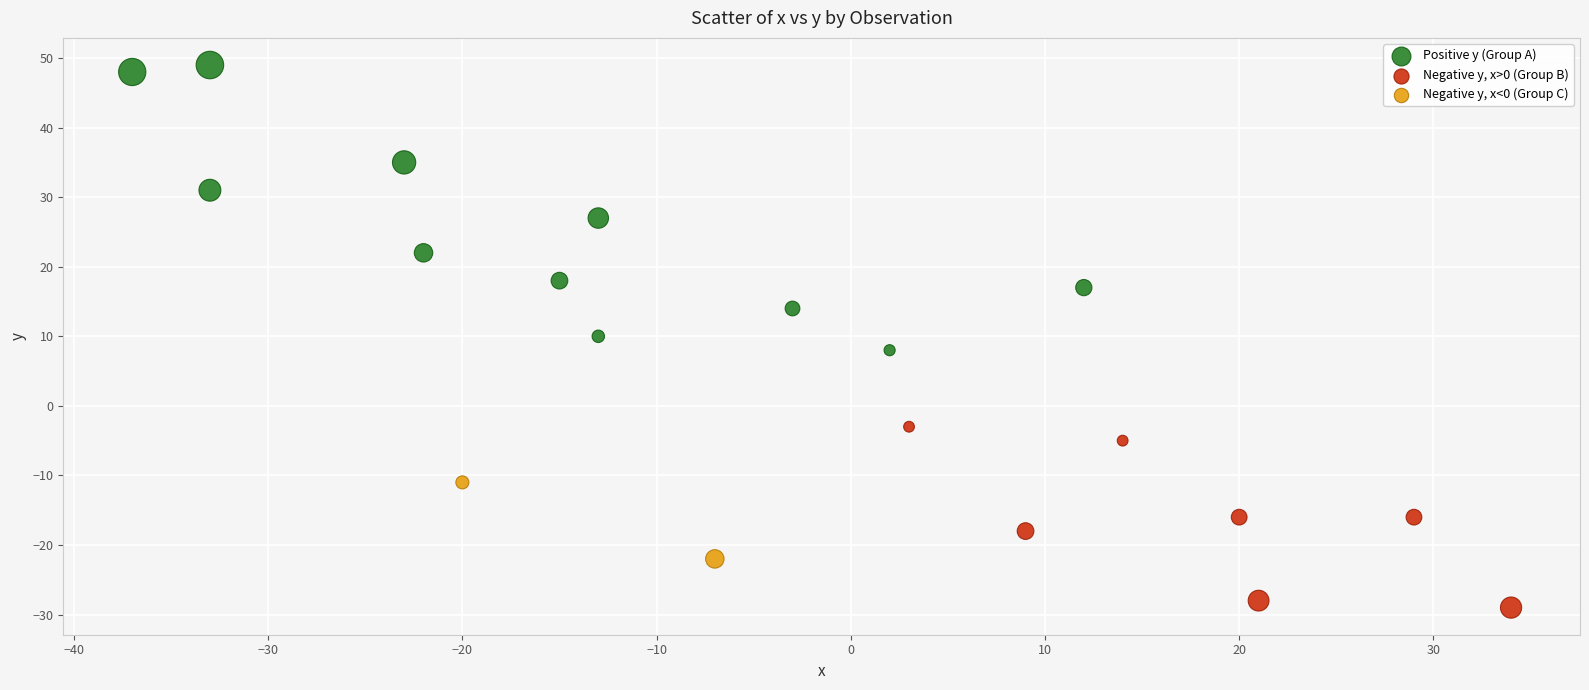

What are all the series names shown in the legend?

Positive y (Group A), Negative y, x>0 (Group B), Negative y, x<0 (Group C)